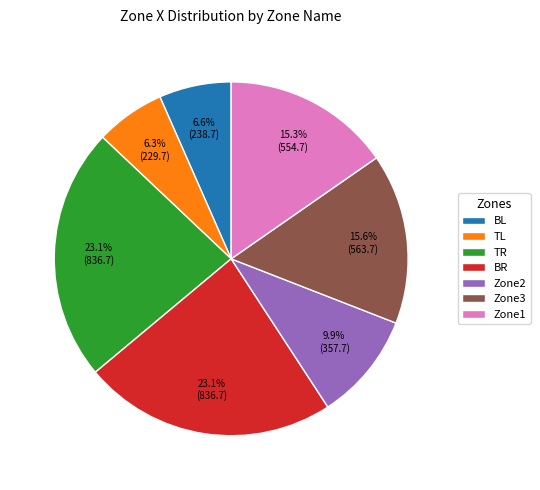

Does any single category account for the majority?

No